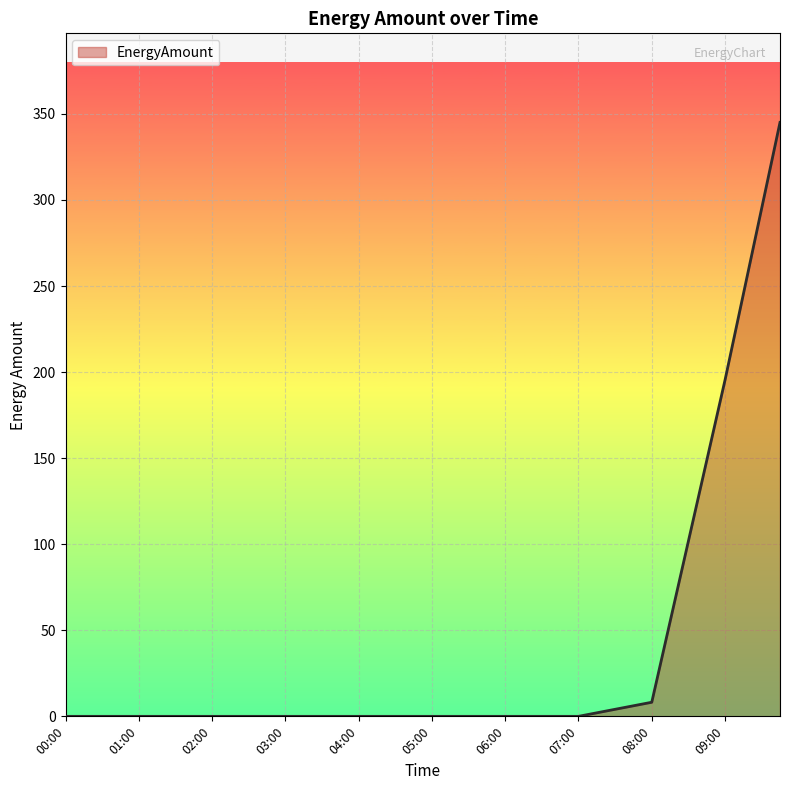

What is the greatest value displayed?

345.1